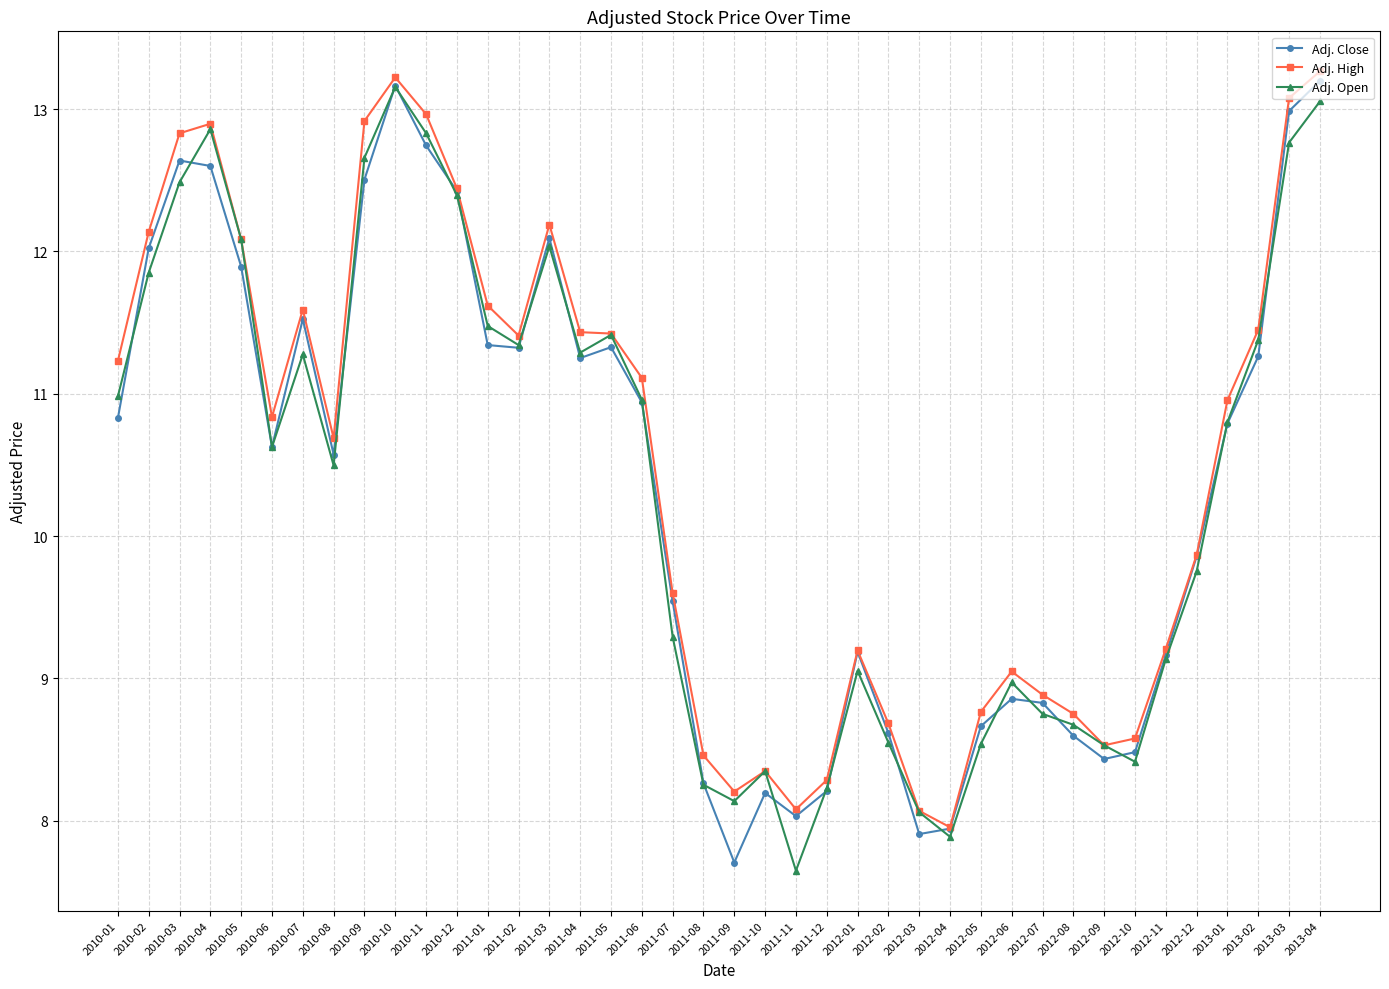

At which label does Adj. High reach its minimum?

2012-04